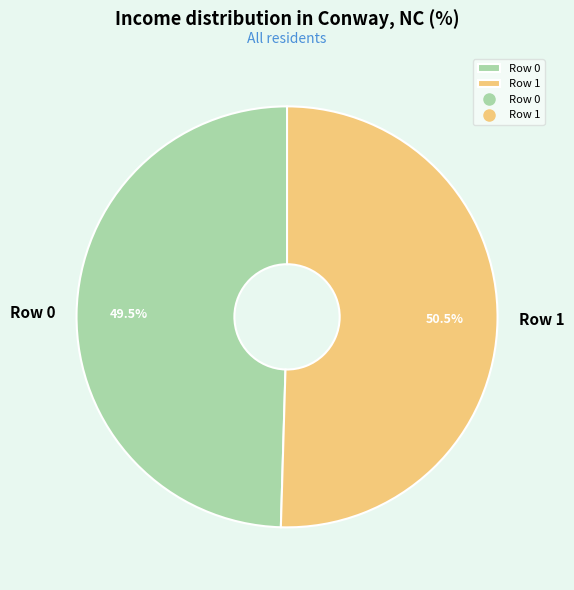

Which slice is the smallest?

Row 0